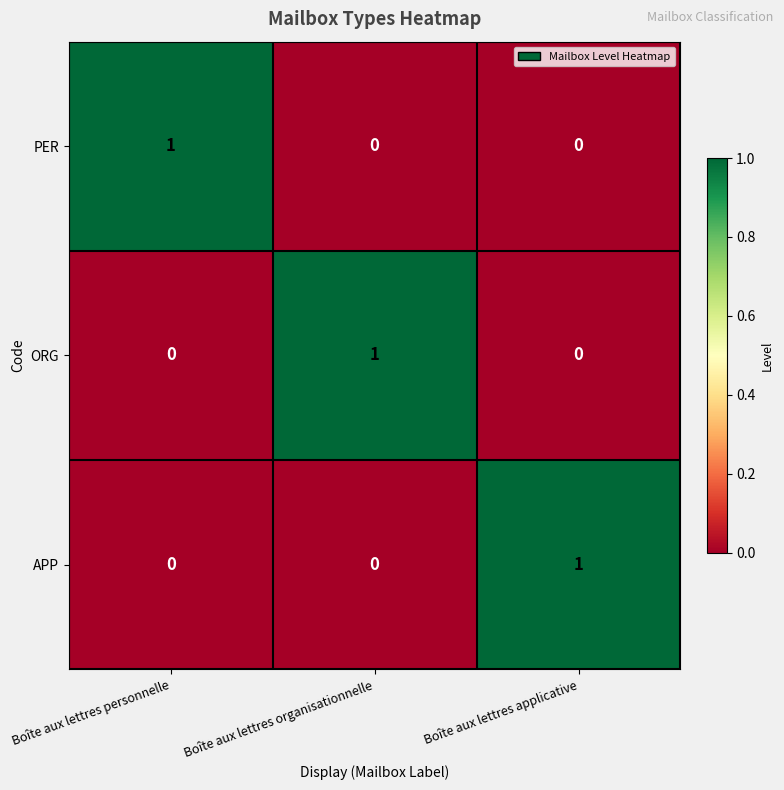

True or false: APP has a value of 1 at Boîte aux lettres applicative.

True